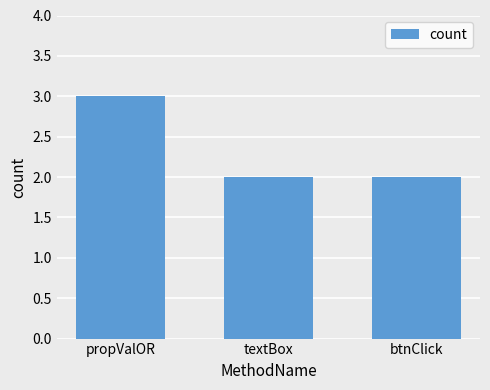

What is the sum of all values?

7